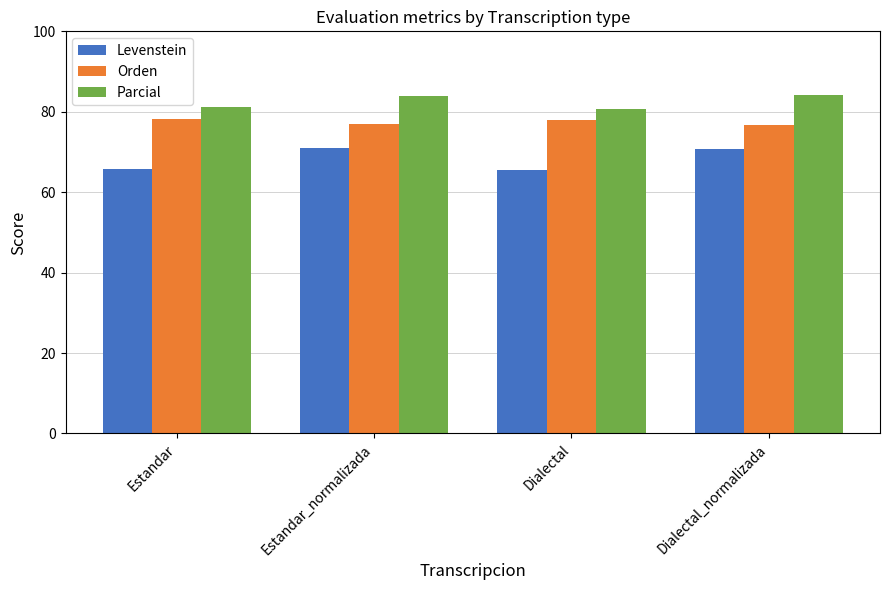

What is the label of the 1st bar from the right?

Dialectal_normalizada